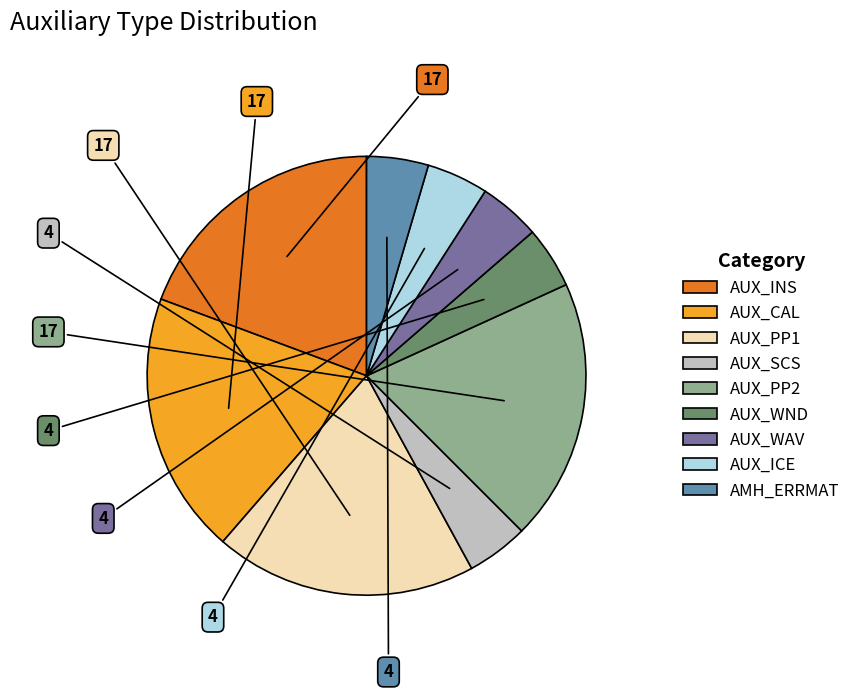

Do AUX_WND and AUX_WAV together represent more than half of the pie?

No